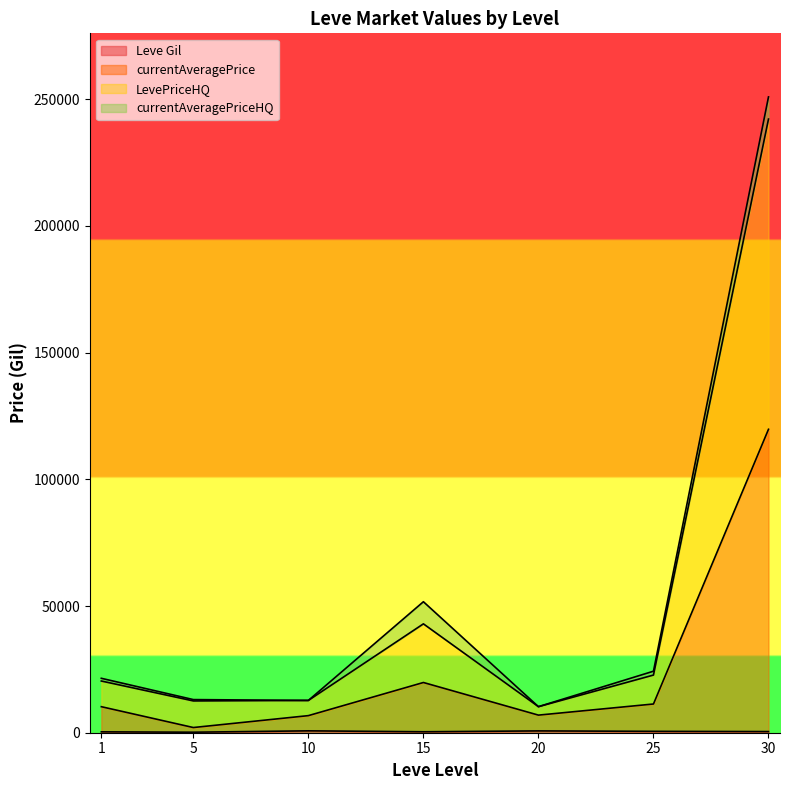

At which category is the sum across all series the highest?

30